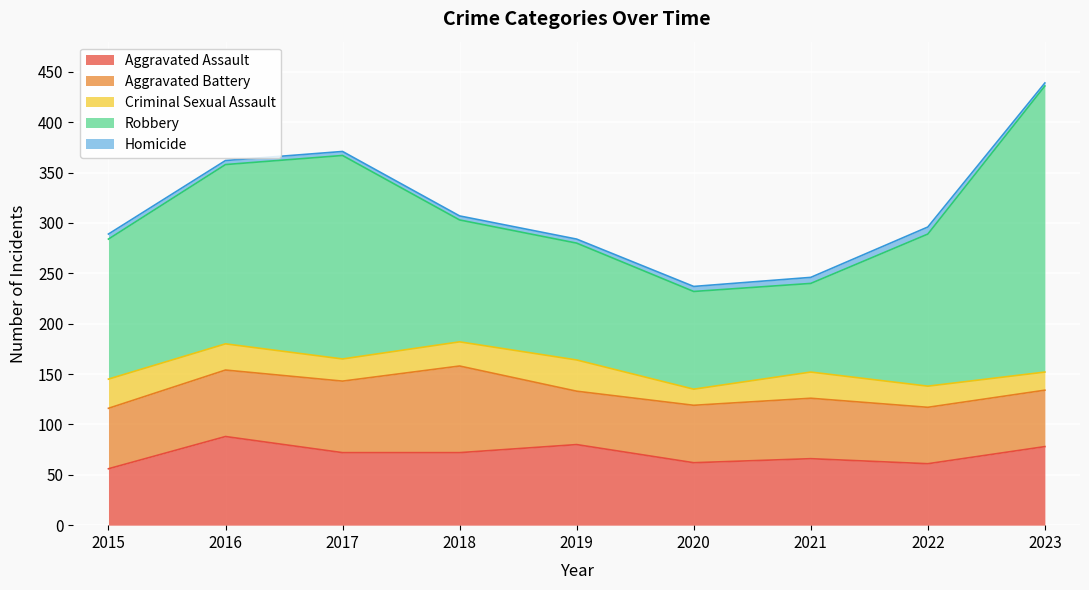

At which label does Aggravated Assault first exceed 72?

2016